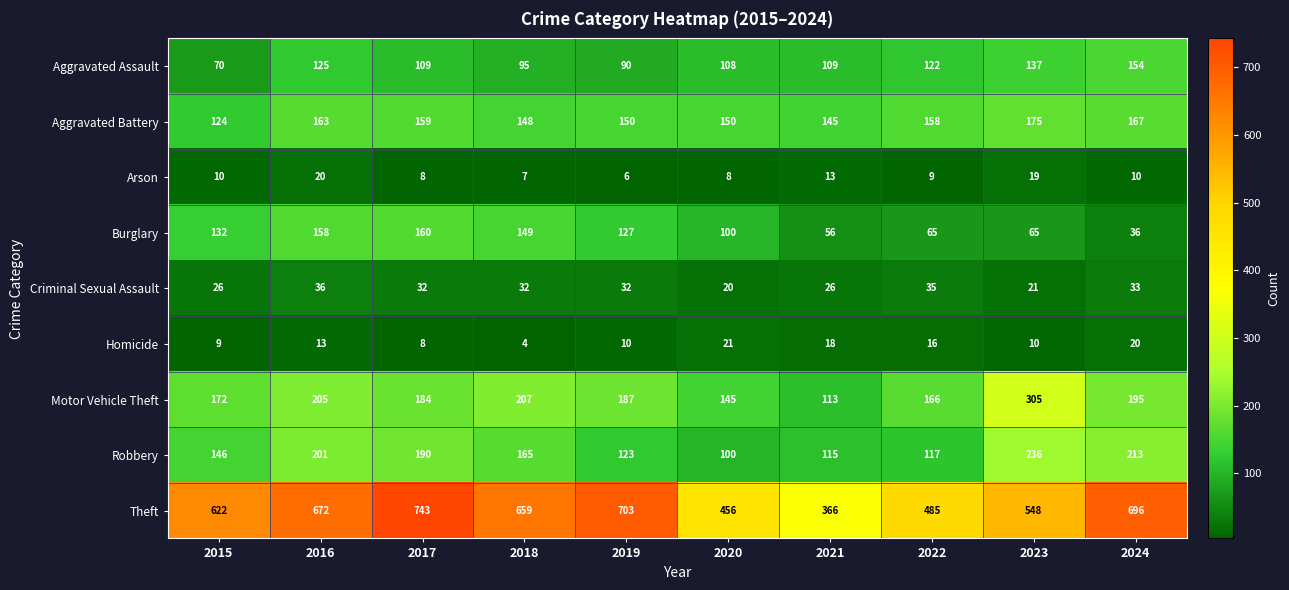

Which label corresponds to the largest value in the chart?

2017